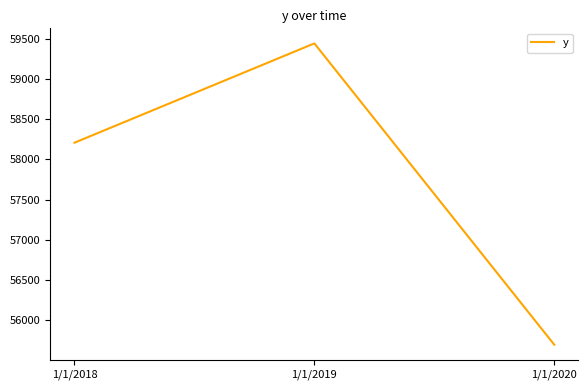

Which has a higher value, 1/1/2019 or 1/1/2020?

1/1/2019